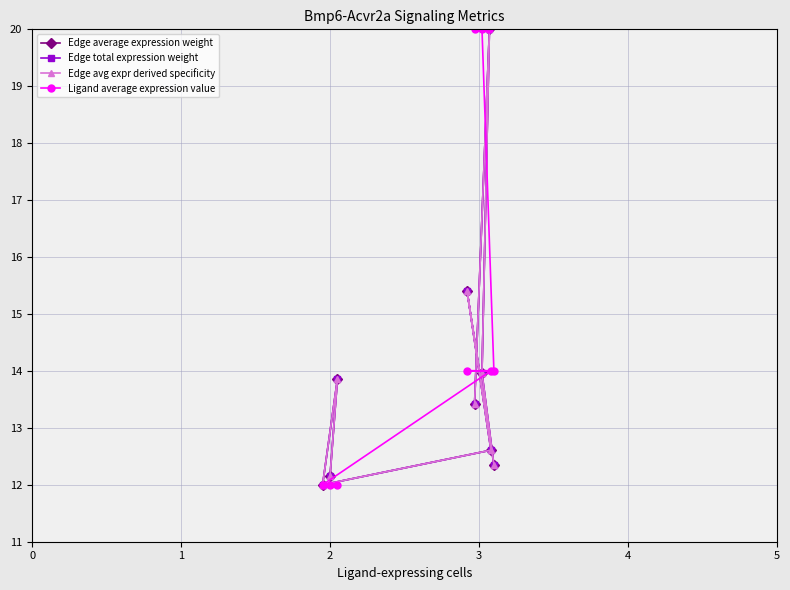

In Edge total expression weight, how many points are lower than both neighbors (excluding endpoints)?

2